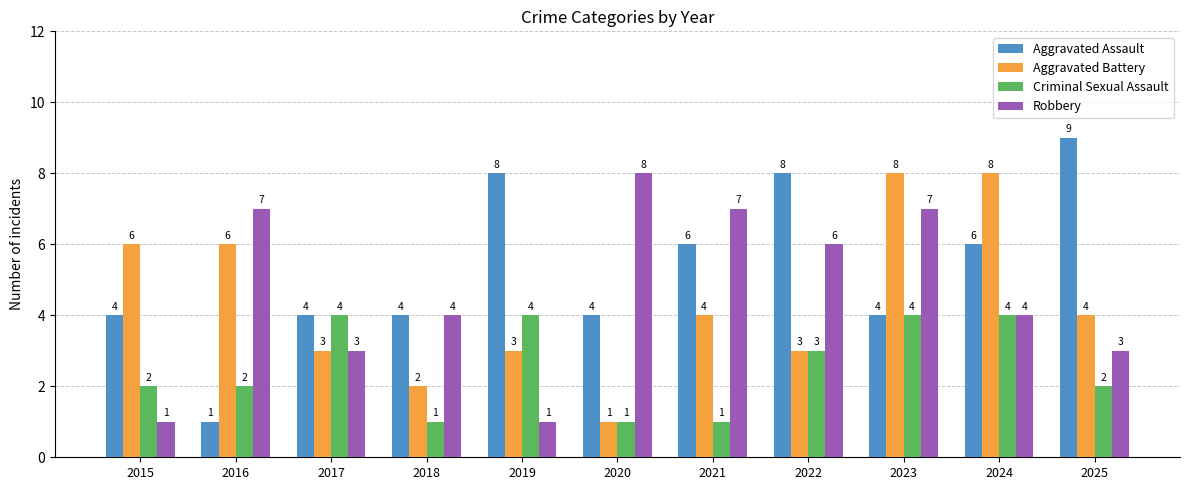

Reading left to right, list all the values displayed in this chart.

Aggravated Assault: 4	1	4	4	8	4	6	8	4	6	9
Aggravated Battery: 6	6	3	2	3	1	4	3	8	8	4
Criminal Sexual Assault: 2	2	4	1	4	1	1	3	4	4	2
Robbery: 1	7	3	4	1	8	7	6	7	4	3